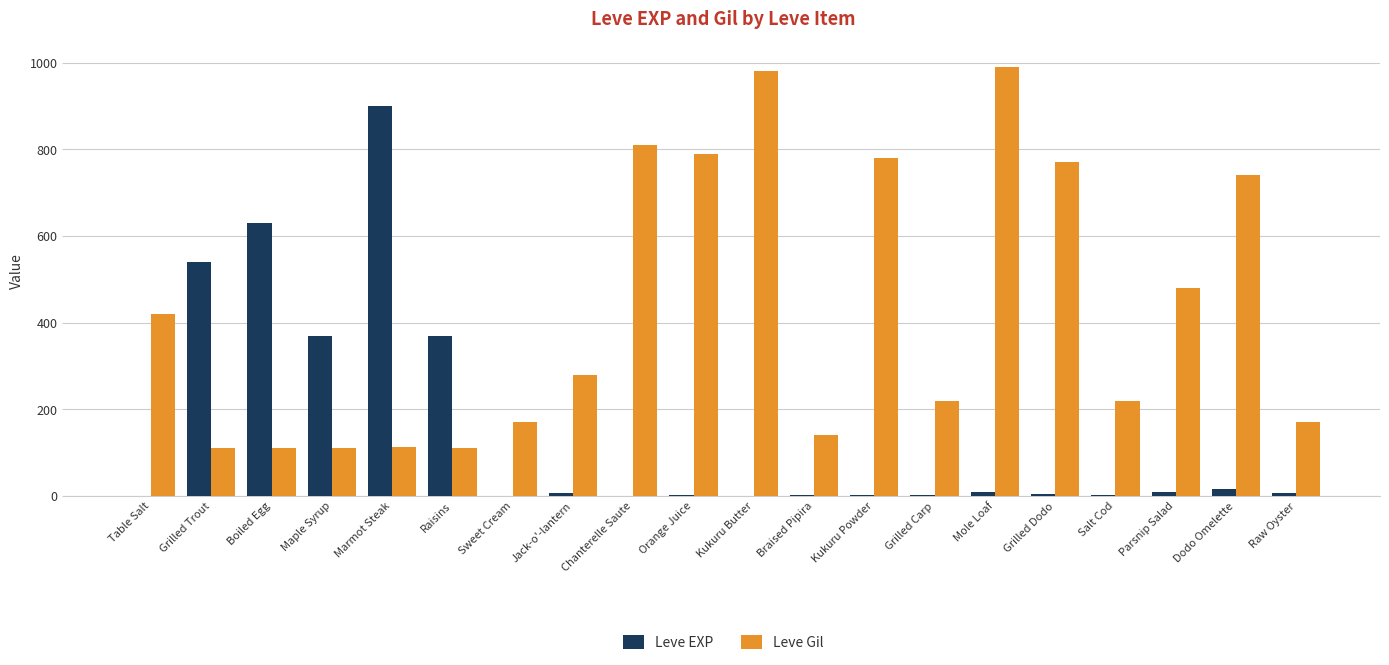

What is the sum of all Leve EXP values?

2881